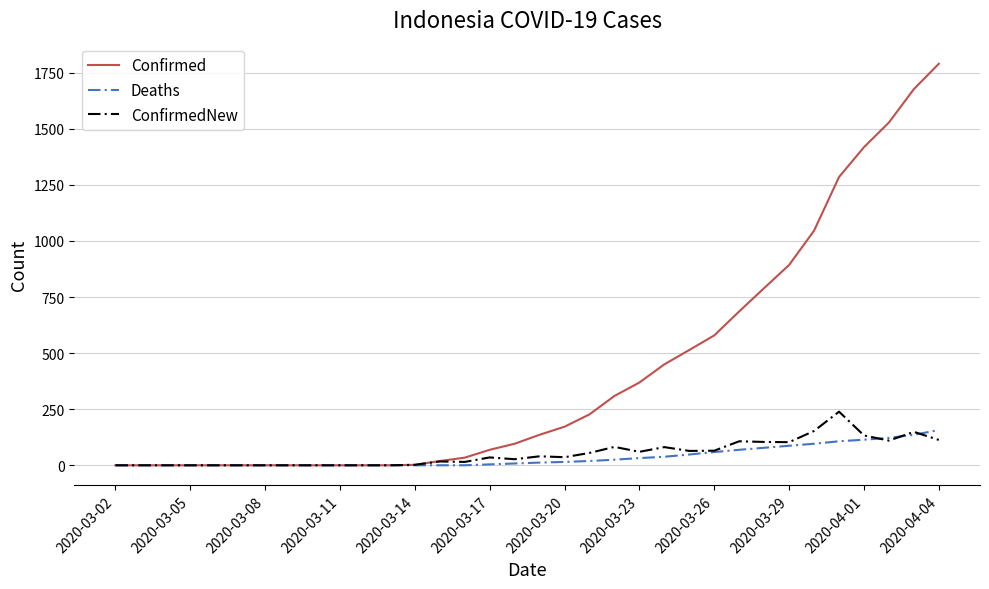

True or false: ConfirmedNew and Deaths intersect in this chart.

True